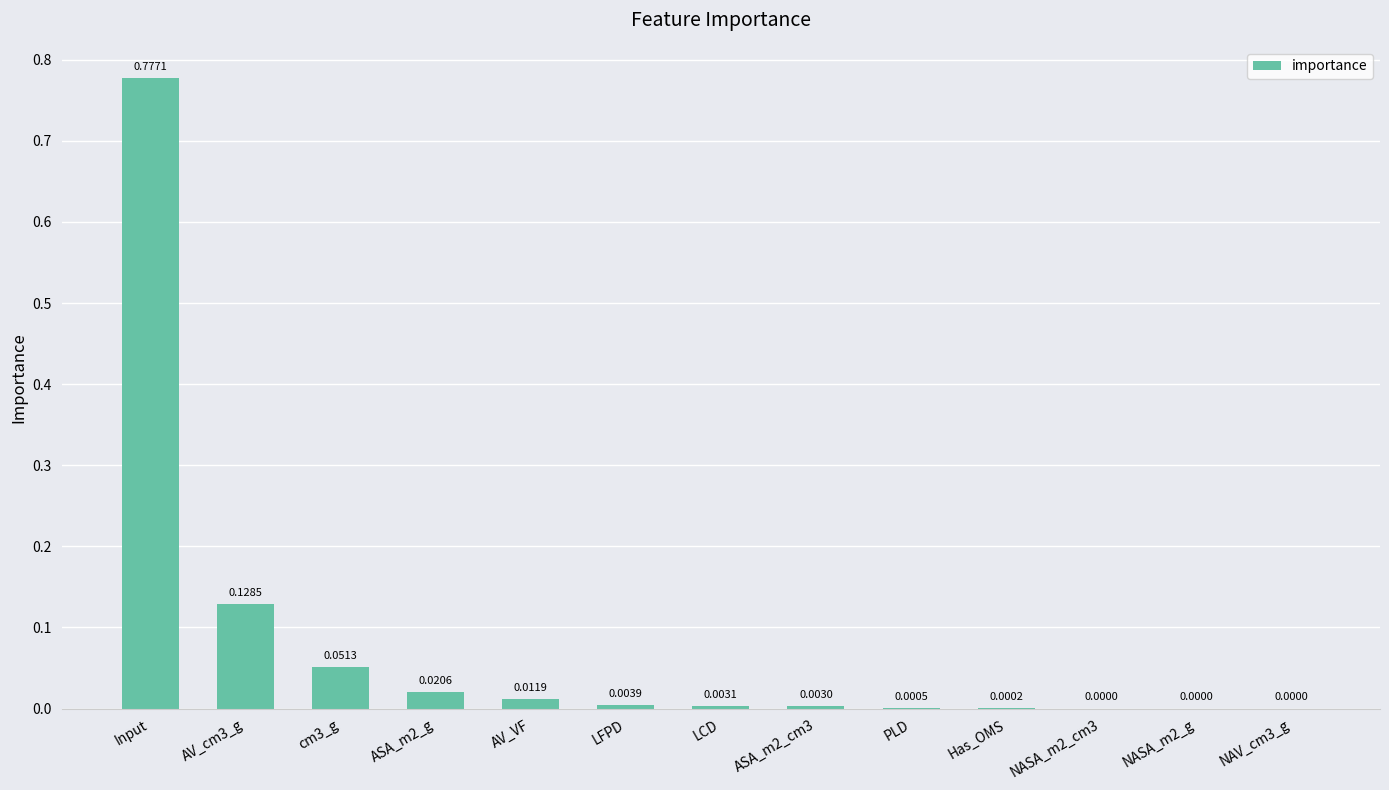

Between Input and ASA_m2_cm3, which is larger?

Input